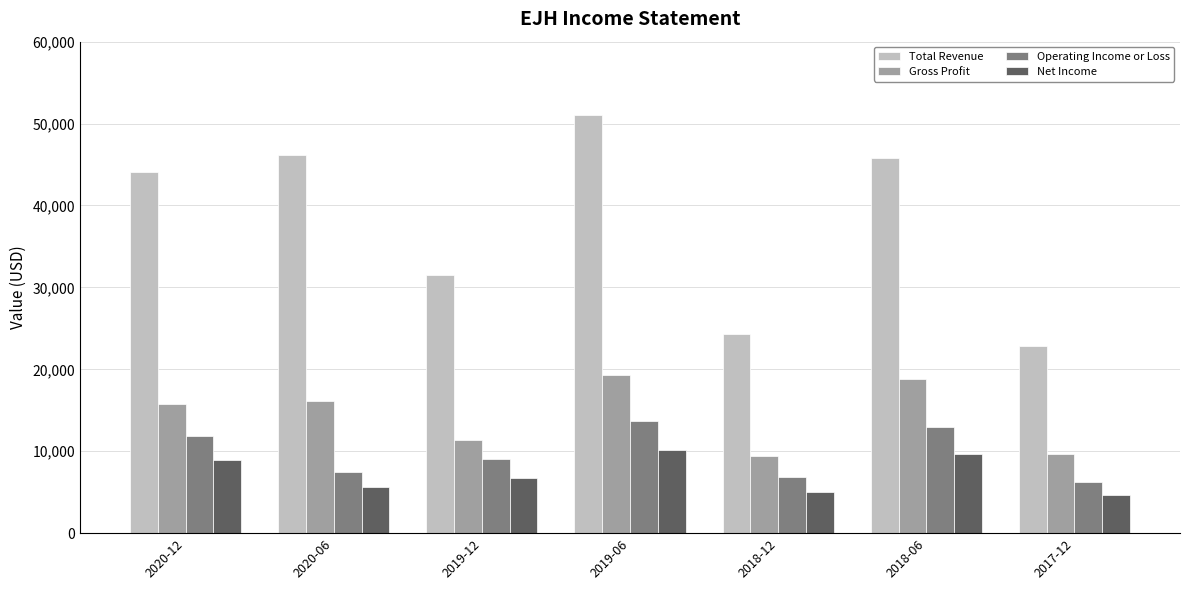

What is the label of the 1st bar from the right?

2017-12